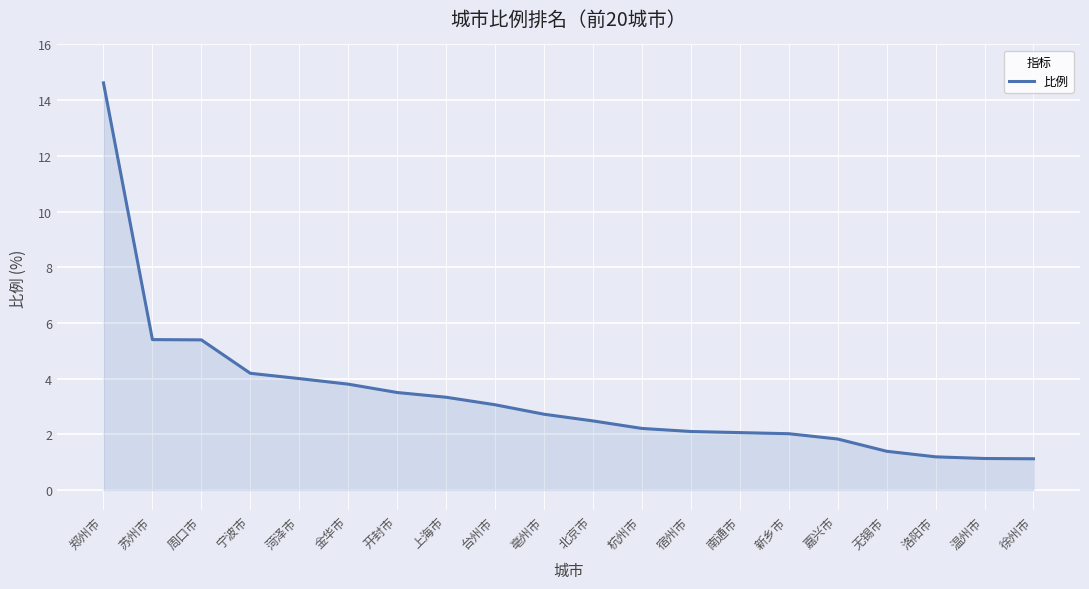

The value at 宁波市 is 2.7. True or false?

False